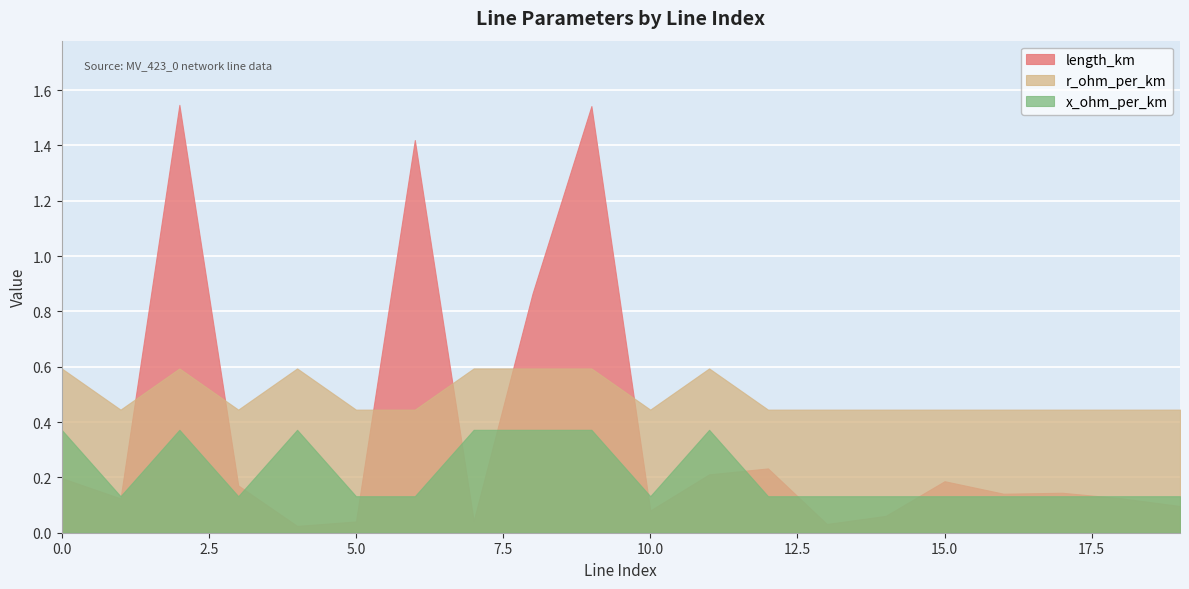

What is the difference between the length_km values at 14 and 18?

0.1